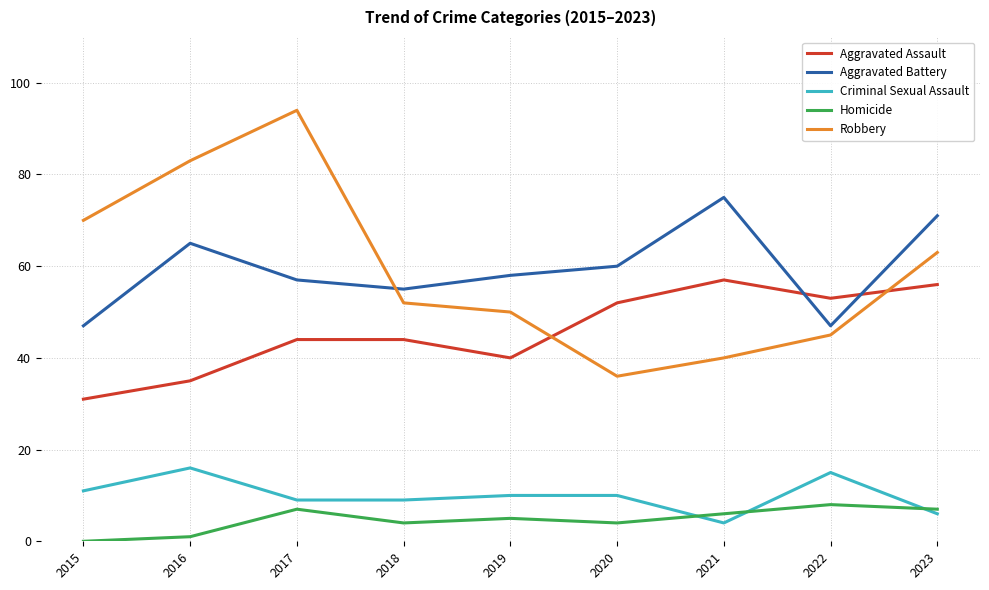

Which series has the largest range (max minus min)?

Robbery